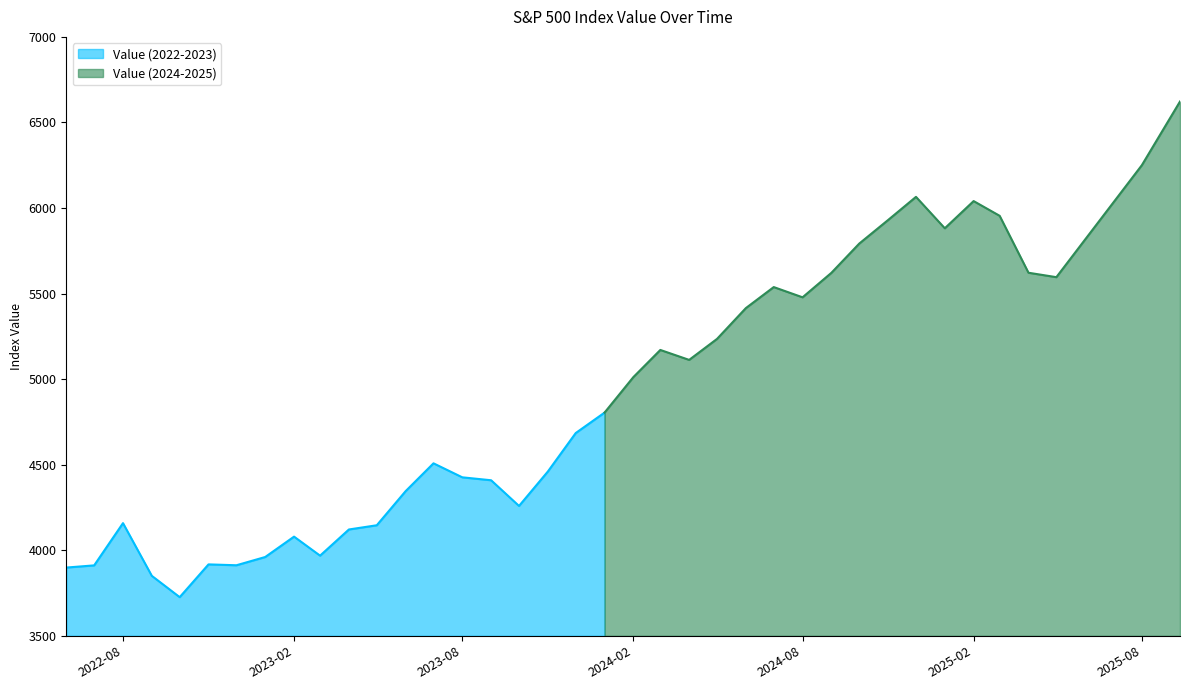

The value at 2024-05-01 is 3181.8. True or false?

False